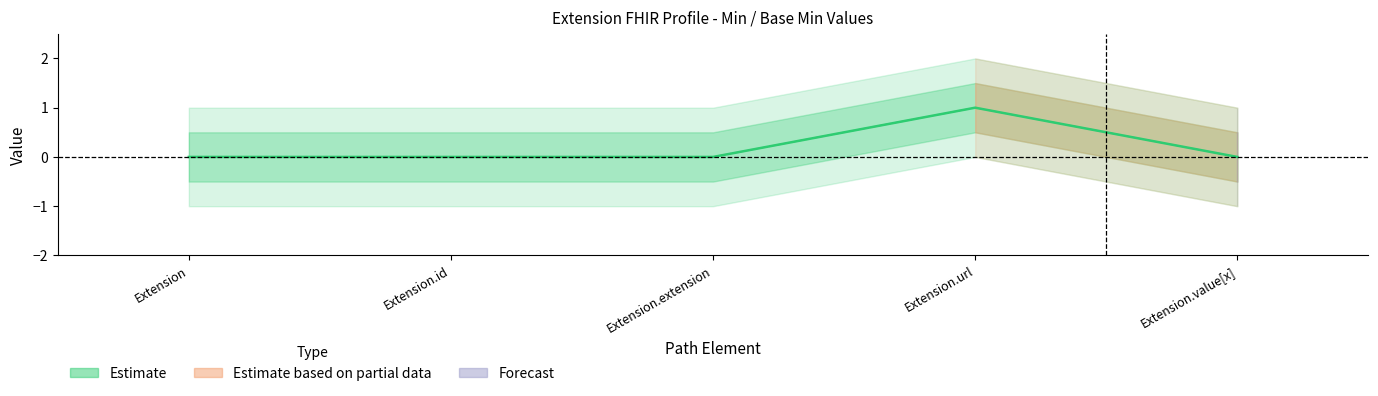

At which category does the chart reach its peak across all series?

Extension.url